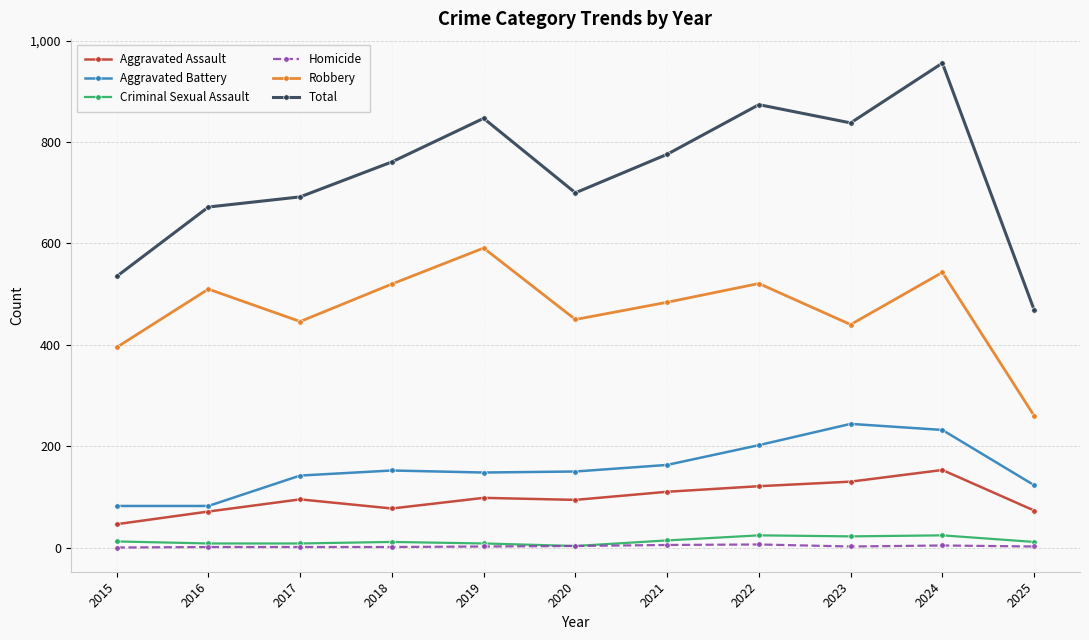

What is the sum of all Total values?

8120